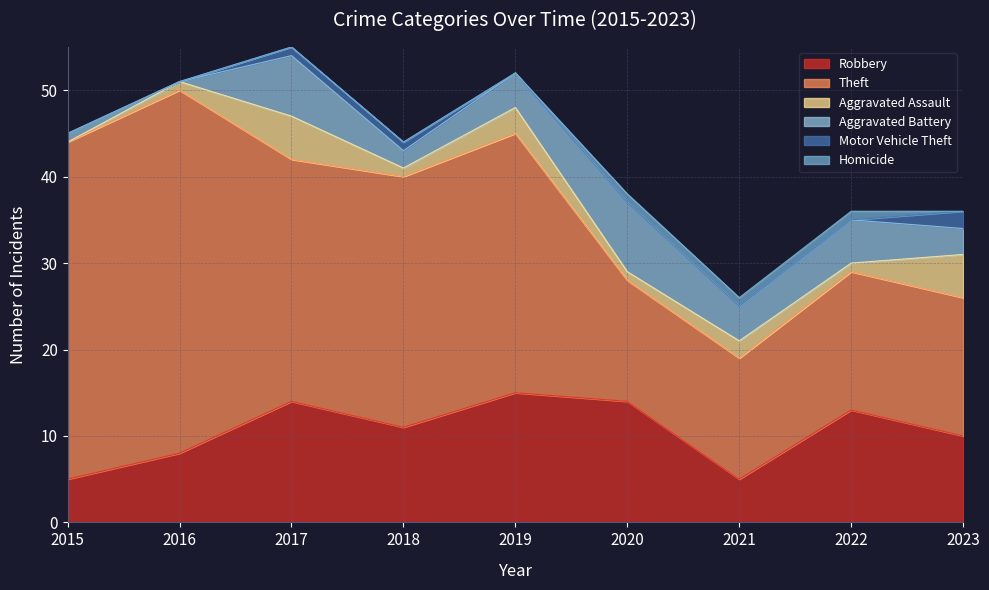

The Aggravated Battery series shows 12 at 2020. True or false?

False